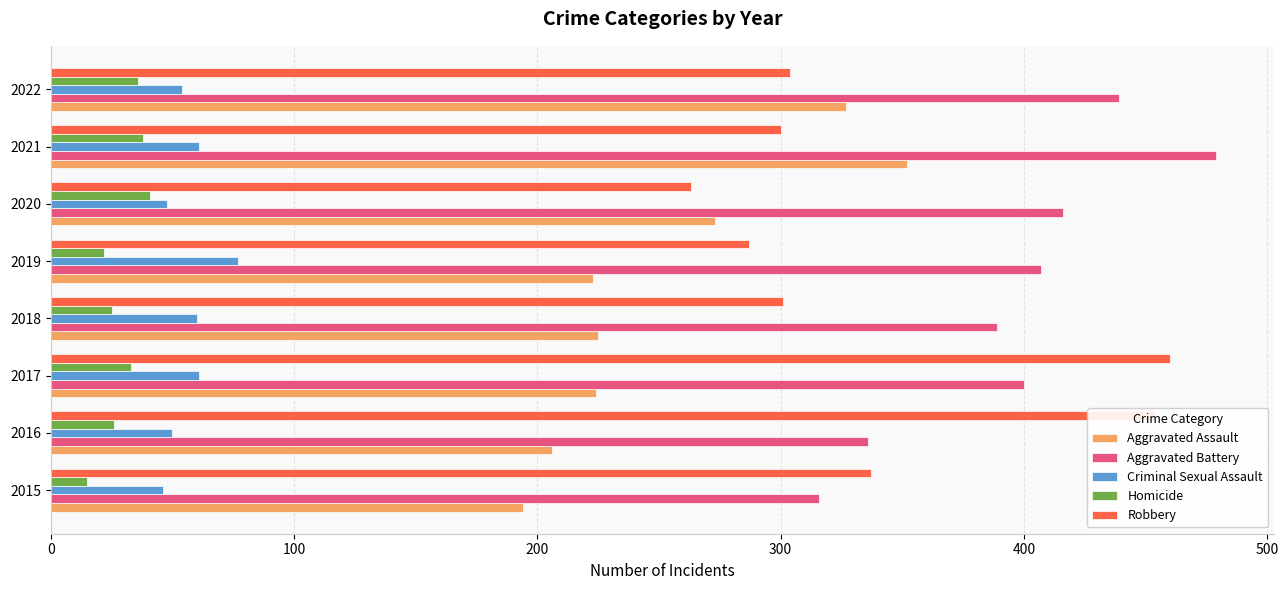

Between 2018 and 2021, which series saw the biggest shift?

Aggravated Assault